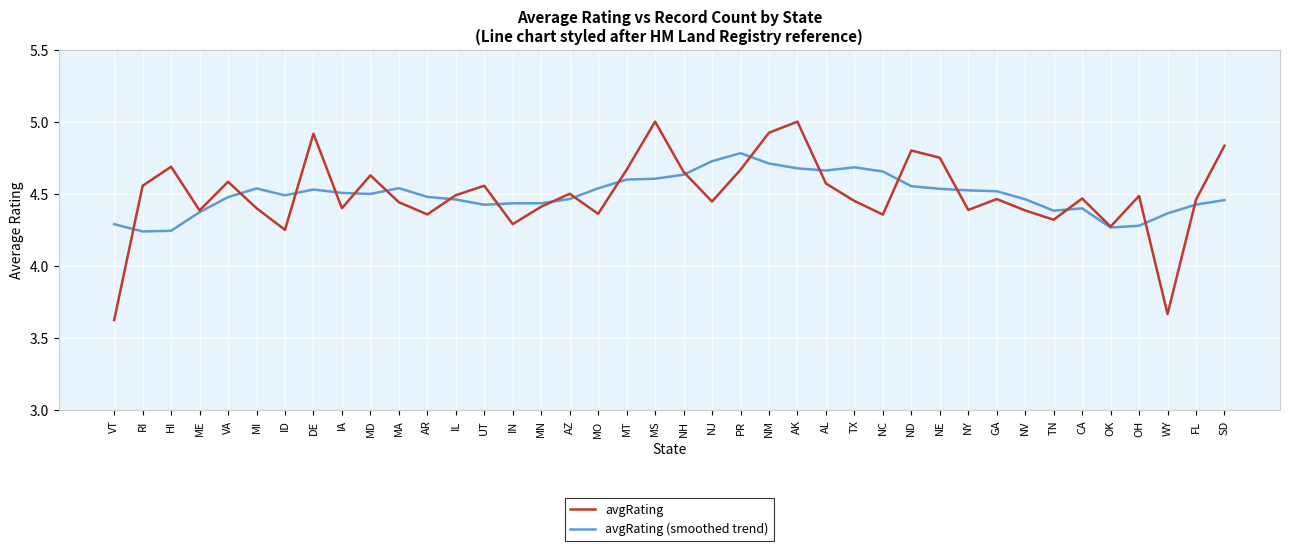

Is the value of avgRating at ME greater than the value of avgRating (smoothed trend) at SD?

No